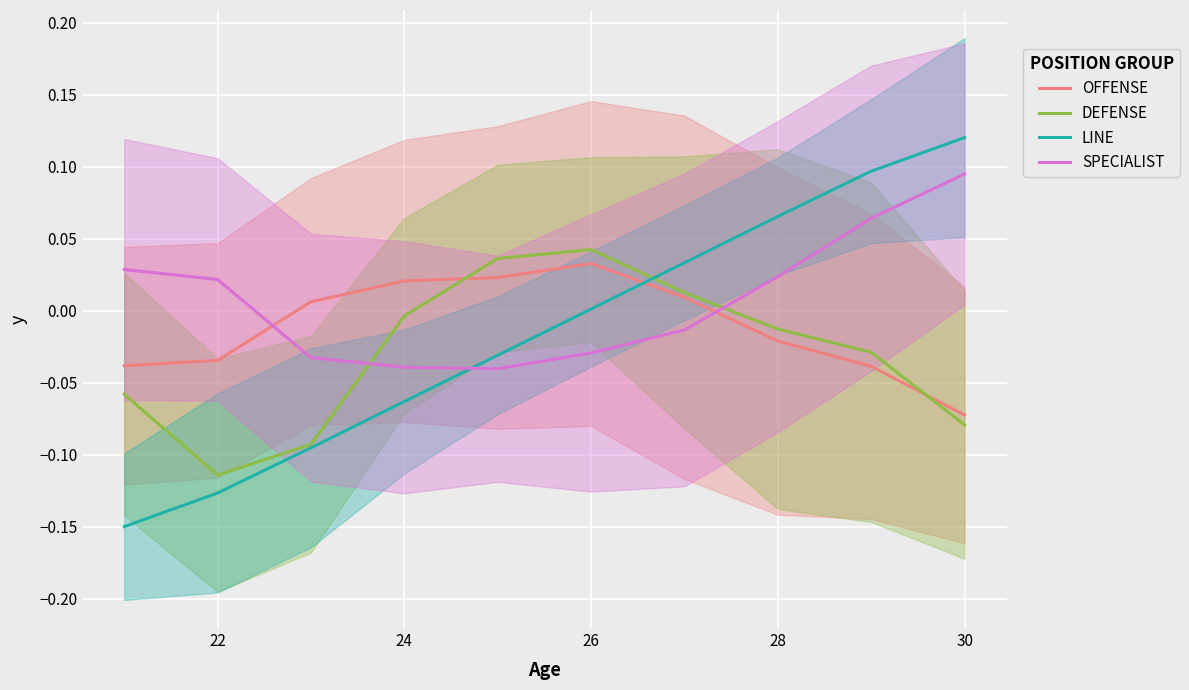

Reading left to right, what are all the values shown in this chart?

OFFENSE: -0.0	-0.0	0.0	0.0	0.0	0.0	0.0	-0.0	-0.0	-0.1
DEFENSE: -0.1	-0.1	-0.1	-0.0	0.0	0.0	0.0	-0.0	-0.0	-0.1
LINE: -0.1	-0.1	-0.1	-0.1	-0.0	0.0	0.0	0.1	0.1	0.1
SPECIALIST: 0.0	0.0	-0.0	-0.0	-0.0	-0.0	-0.0	0.0	0.1	0.1